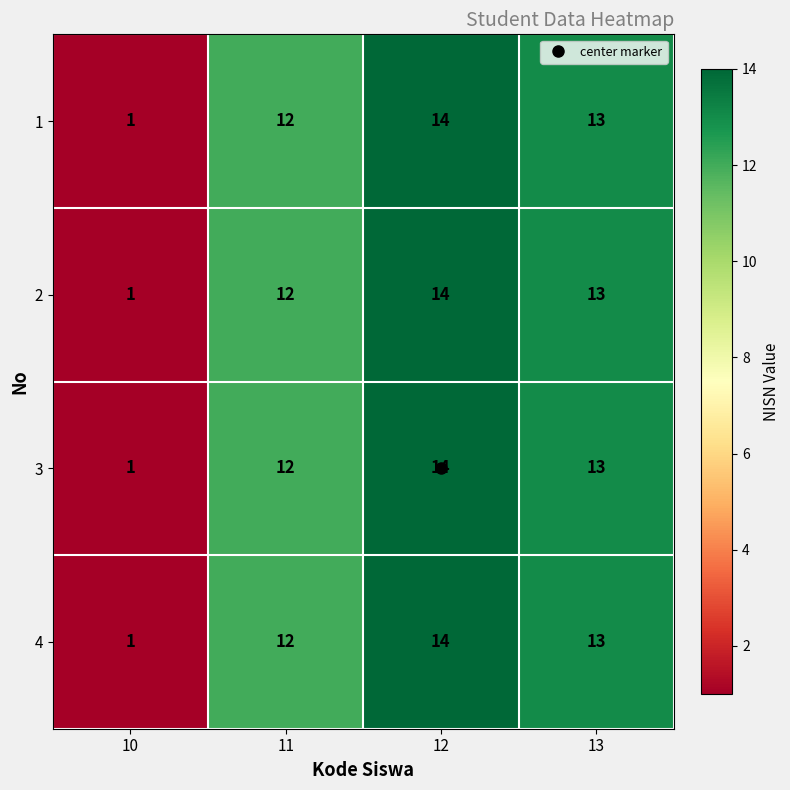

What is the average value of the 4 series?

10